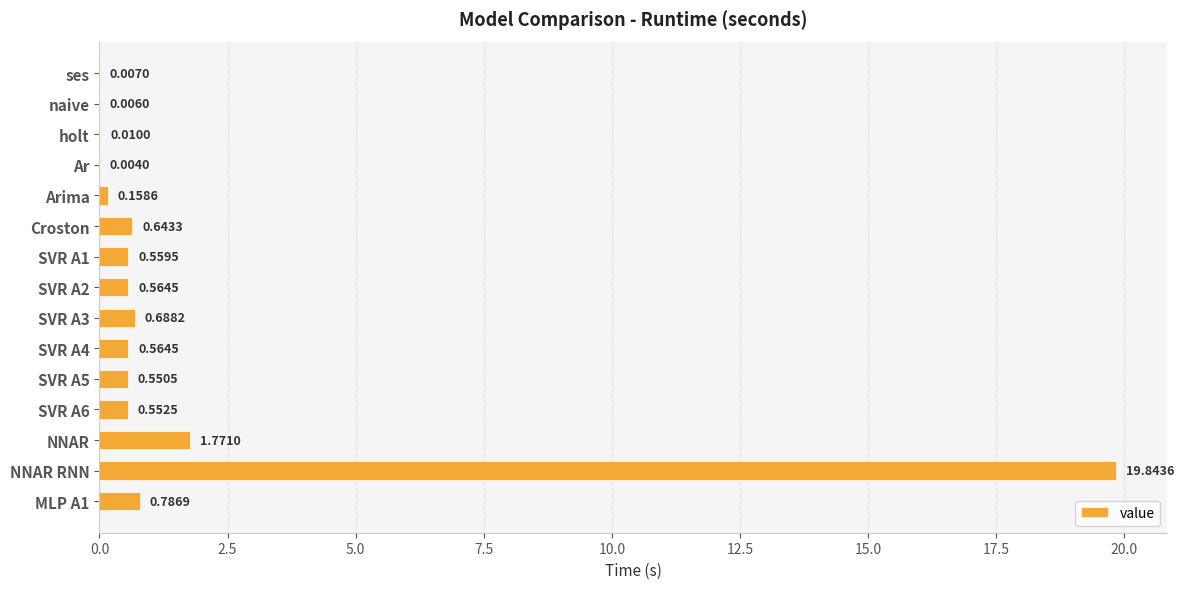

Which label corresponds to the largest value in the chart?

NNAR RNN